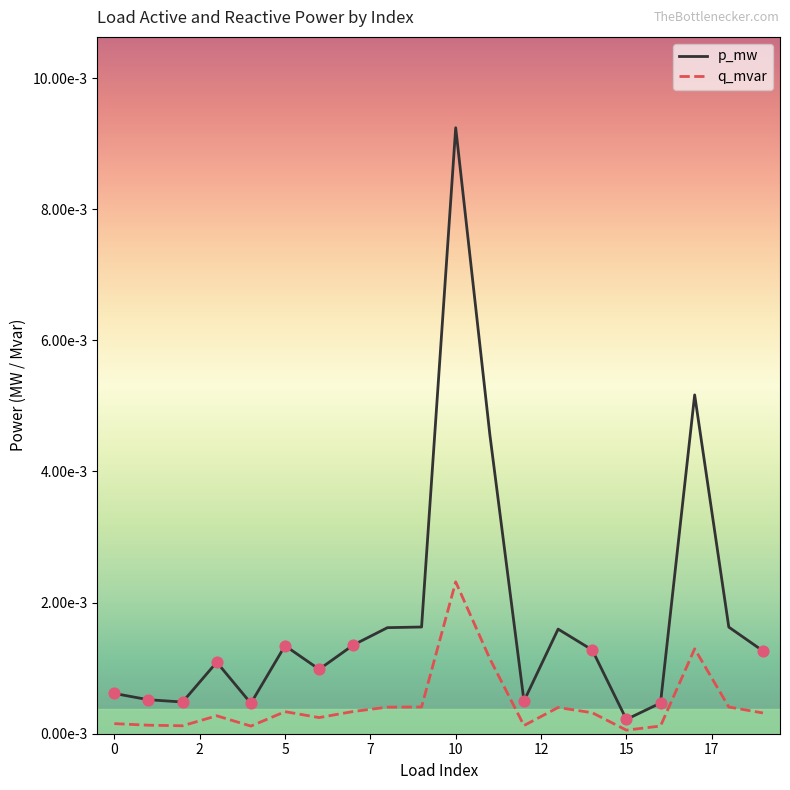

What are all the series names shown in the legend?

p_mw, q_mvar